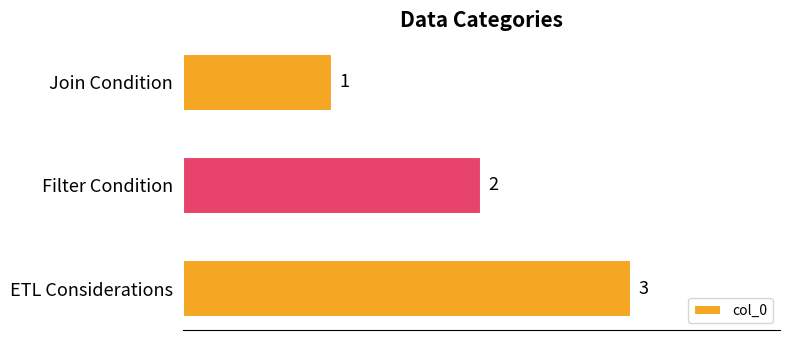

What is the sum of the values at Join Condition and Filter Condition?

3